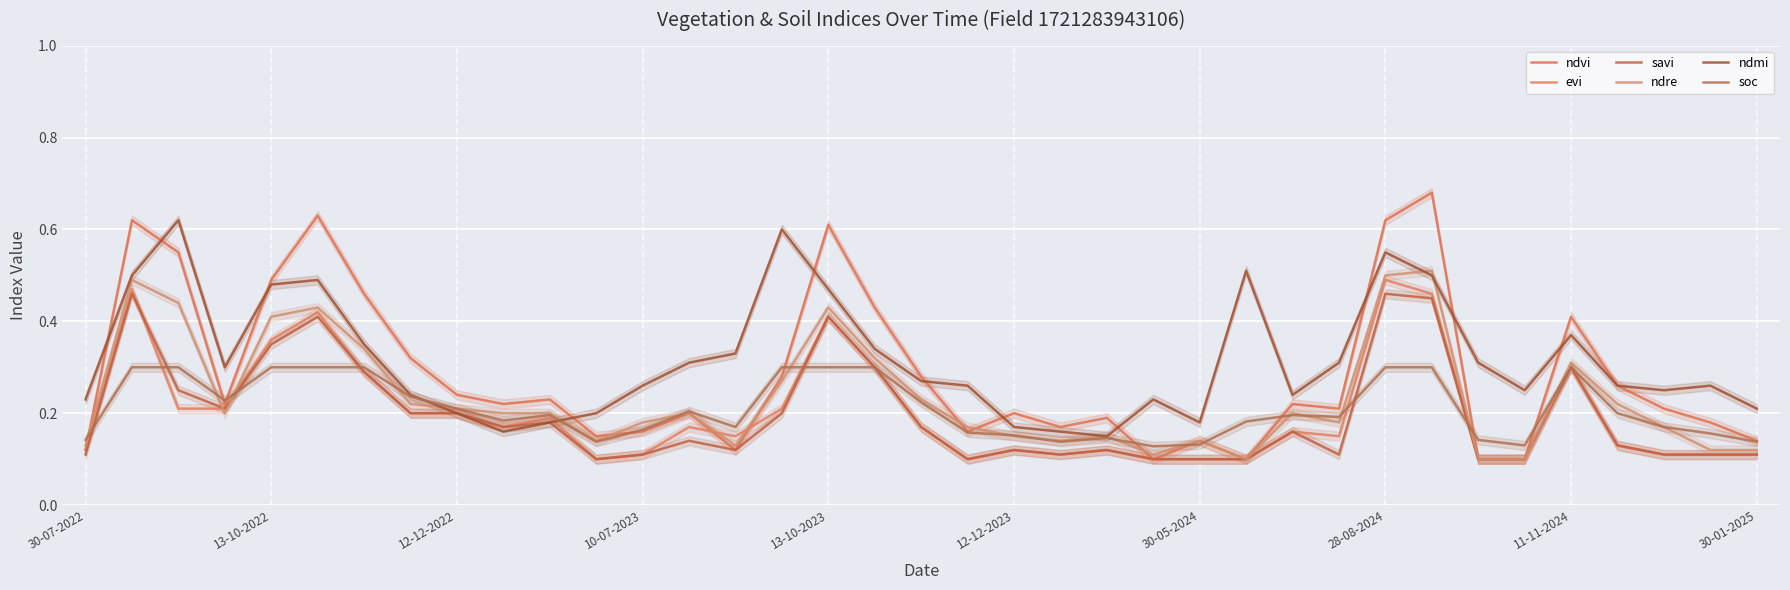

Reading left to right, extract all data points from this chart.

ndvi: 0.1	0.6	0.6	0.2	0.5	0.6	0.5	0.3	0.2	0.2	0.2	0.1	0.2	0.2	0.1	0.3	0.6	0.4	0.3	0.2	0.2	0.2	0.2	0.1	0.1	0.1	0.2	0.2	0.6	0.7	0.1	0.1	0.4	0.3	0.2	0.2	0.1
evi: 0.1	0.5	0.2	0.2	0.4	0.4	0.3	0.2	0.2	0.2	0.2	0.1	0.1	0.2	0.1	0.2	0.4	0.3	0.2	0.1	0.1	0.1	0.1	0.1	0.1	0.1	0.2	0.1	0.5	0.5	0.1	0.1	0.3	0.1	0.1	0.1	0.1
savi: 0.1	0.5	0.2	0.2	0.3	0.4	0.3	0.2	0.2	0.2	0.2	0.1	0.1	0.1	0.1	0.2	0.4	0.3	0.2	0.1	0.1	0.1	0.1	0.1	0.1	0.1	0.2	0.1	0.5	0.5	0.1	0.1	0.3	0.1	0.1	0.1	0.1
ndre: 0.1	0.5	0.4	0.2	0.4	0.4	0.3	0.2	0.2	0.2	0.2	0.1	0.2	0.2	0.1	0.3	0.4	0.3	0.2	0.2	0.1	0.1	0.1	0.1	0.1	0.1	0.2	0.2	0.5	0.5	0.1	0.1	0.3	0.2	0.2	0.1	0.1
ndmi: 0.2	0.5	0.6	0.3	0.5	0.5	0.3	0.2	0.2	0.2	0.2	0.2	0.3	0.3	0.3	0.6	0.5	0.3	0.3	0.3	0.2	0.2	0.1	0.2	0.2	0.5	0.2	0.3	0.6	0.5	0.3	0.2	0.4	0.3	0.2	0.3	0.2
soc: 0.1	0.3	0.3	0.2	0.3	0.3	0.3	0.2	0.2	0.2	0.2	0.1	0.2	0.2	0.2	0.3	0.3	0.3	0.2	0.2	0.2	0.1	0.1	0.1	0.1	0.2	0.2	0.2	0.3	0.3	0.1	0.1	0.3	0.2	0.2	0.2	0.1